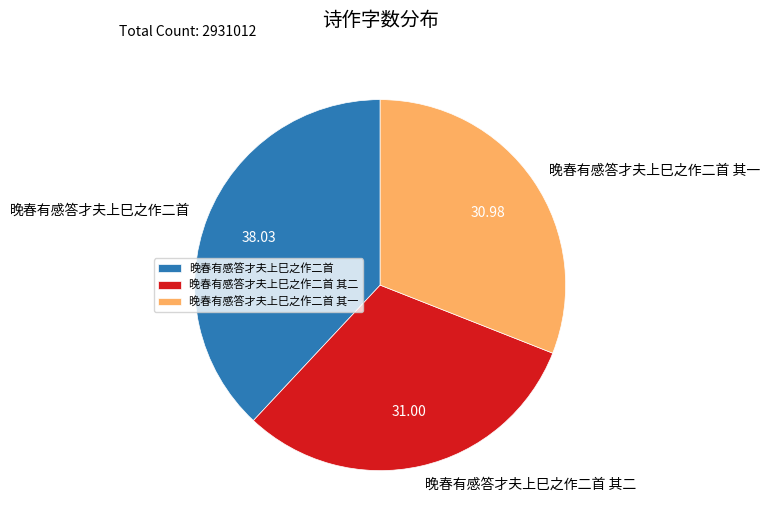

Does 晚春有感答才夫上巳之作二首 account for over 50% of the chart?

No